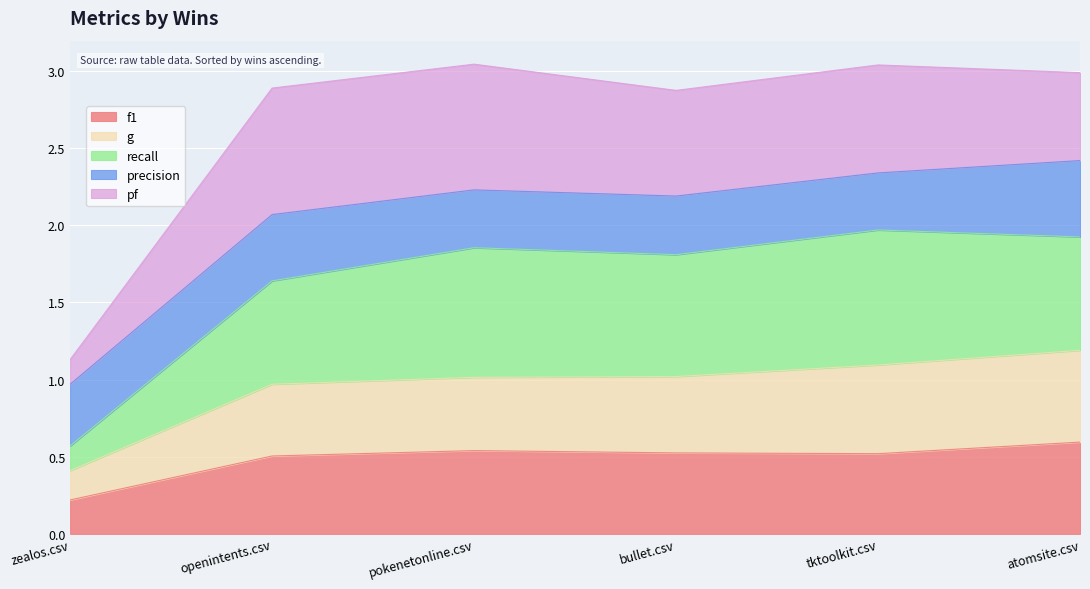

What is the total value across all series at bullet.csv?

2.9